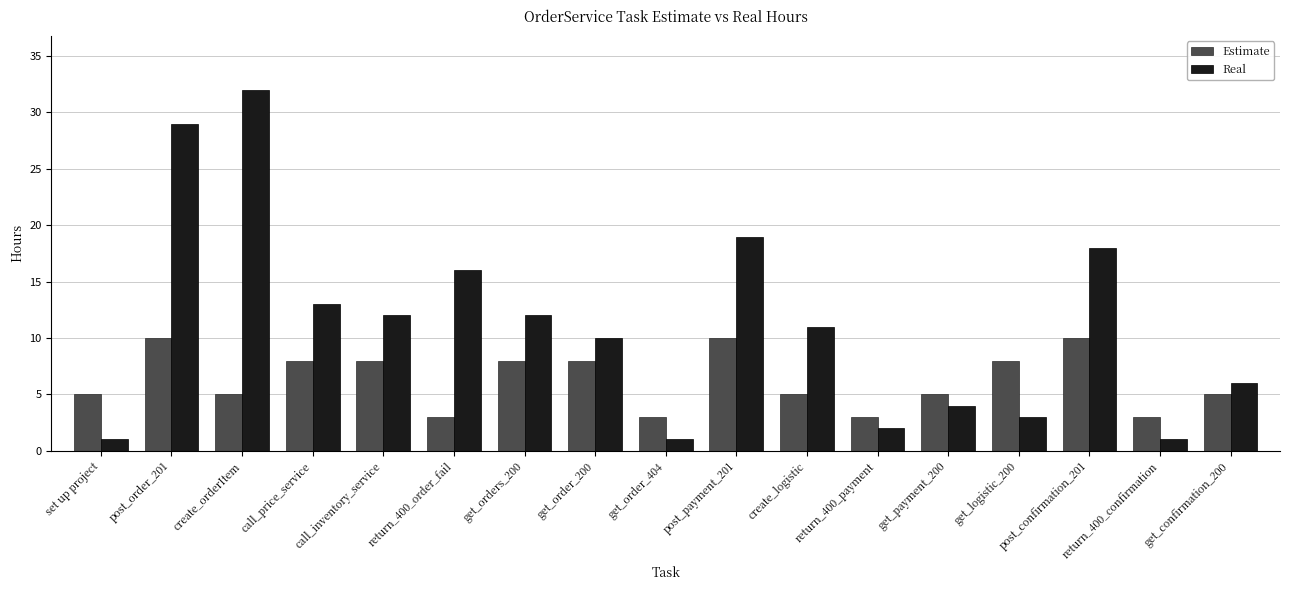

At create_orderItem, list the series in order from smallest to largest.

Estimate, Real